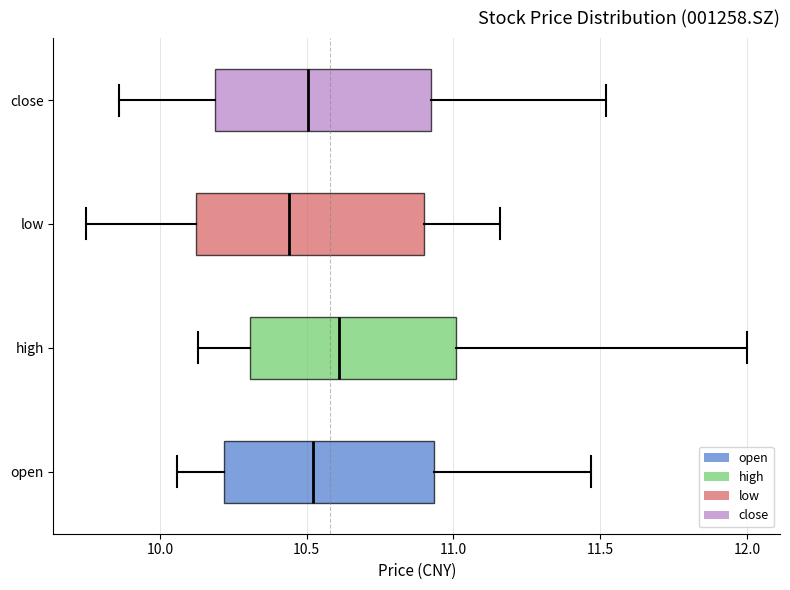

Which box has the furthest to the left median line?

low